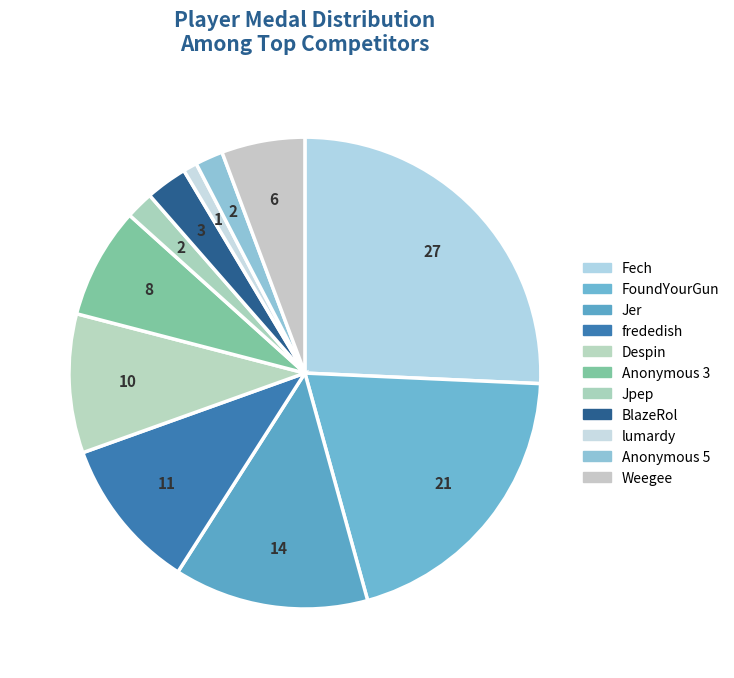

How many segments does this pie chart have?

11